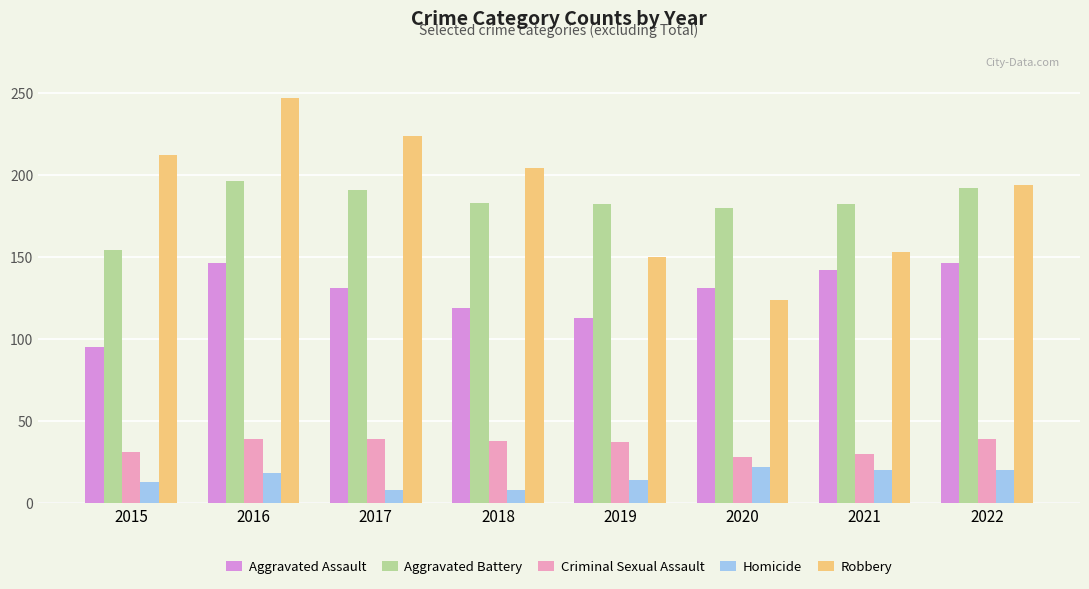

What is the difference between the Homicide values at 2020 and 2015?

9